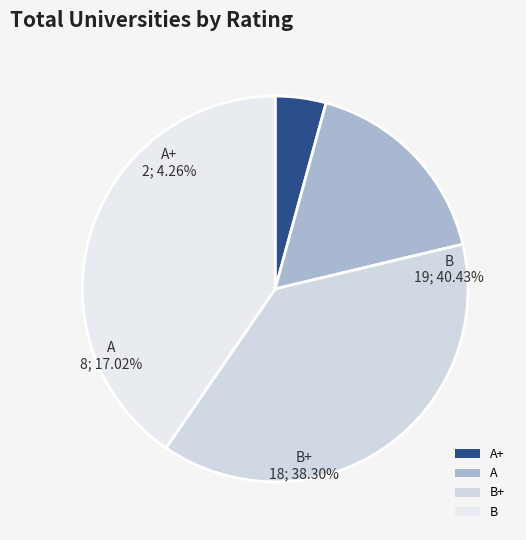

Is it true that B+ is 38% of the pie?

True